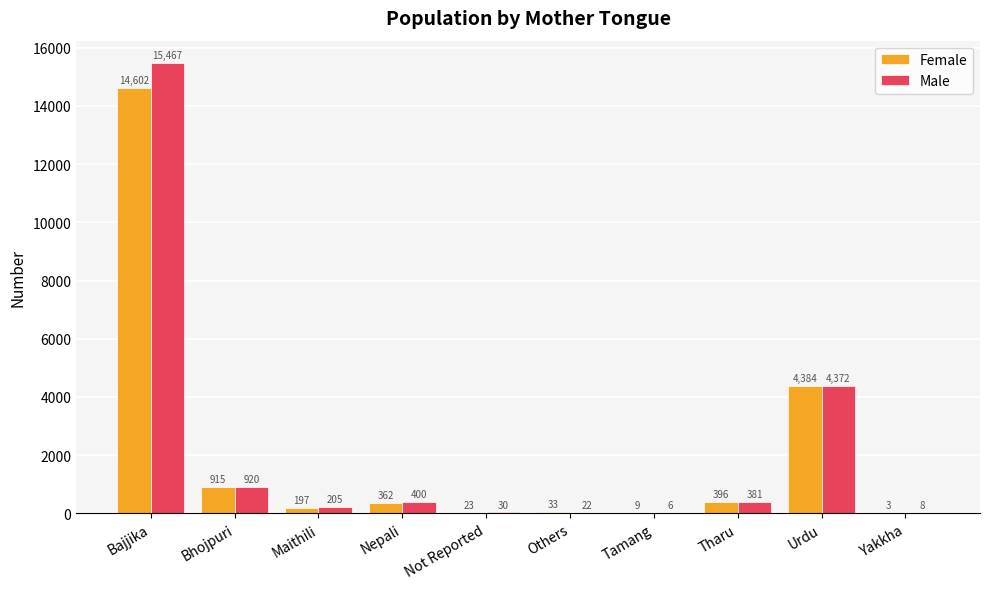

True or false: Male has a value of 381 at Tharu.

True